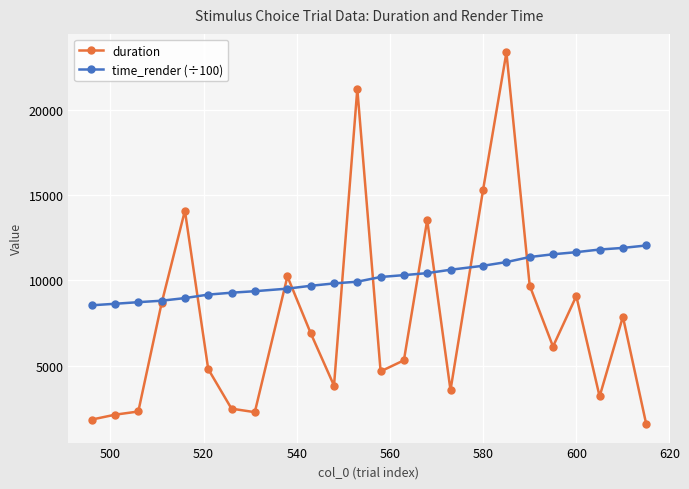

In duration, how many points are higher than both neighbors (excluding endpoints)?

7